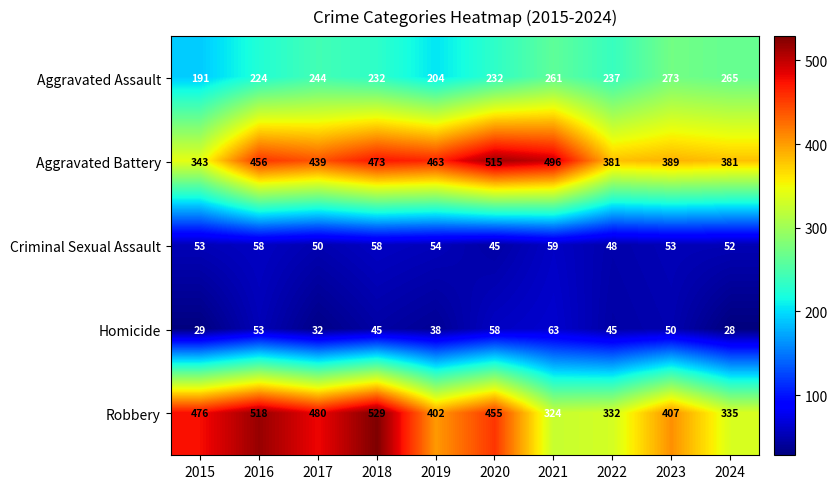

True or false: Criminal Sexual Assault has a value of 52 at 2024.

True